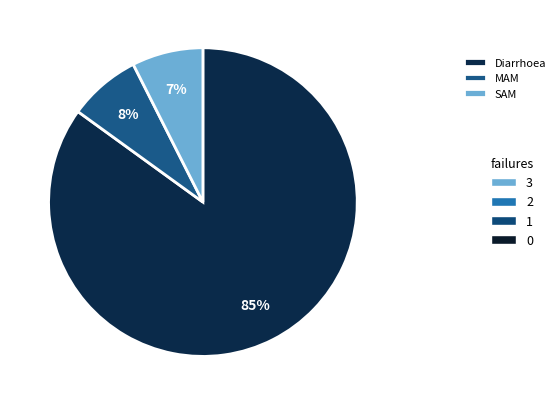

Does any single category account for the majority?

Yes